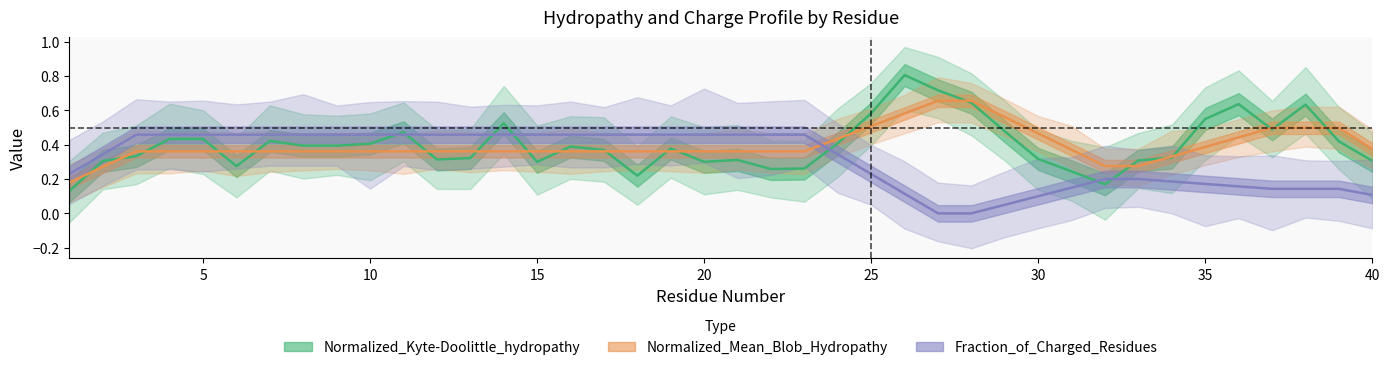

True or false: Normalized_Kyte-Doolittle_hydropathy has a value of 0.1 at 15.

False